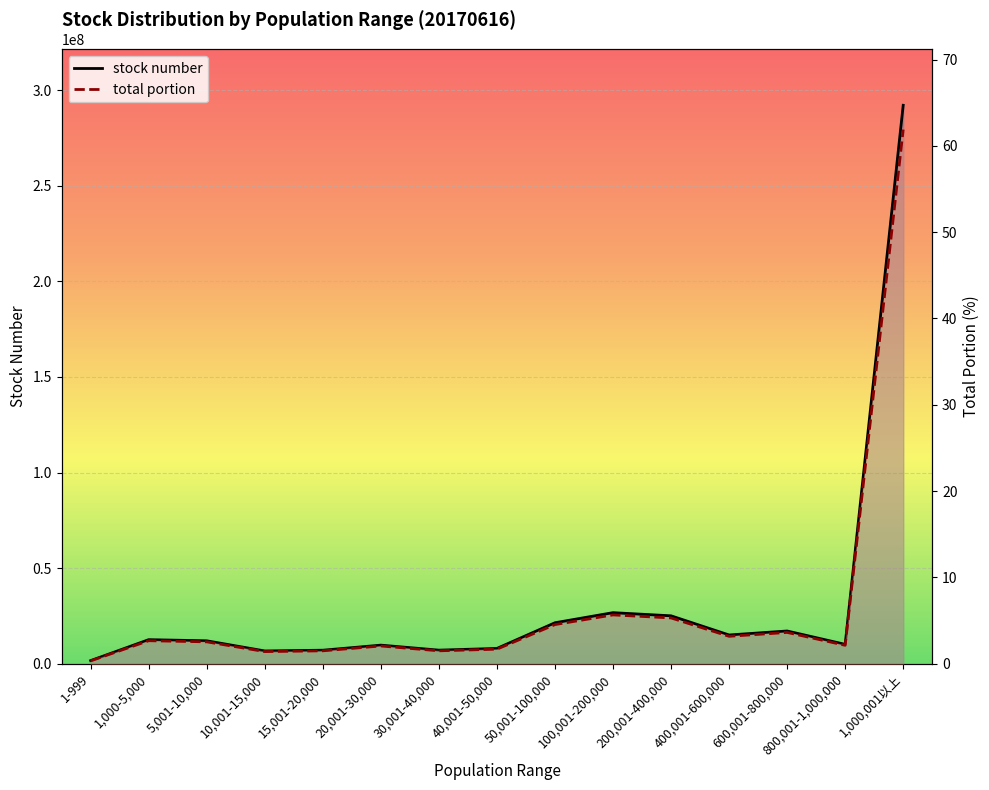

What is the total value across all series at 1,000,001以上?

292168936.9